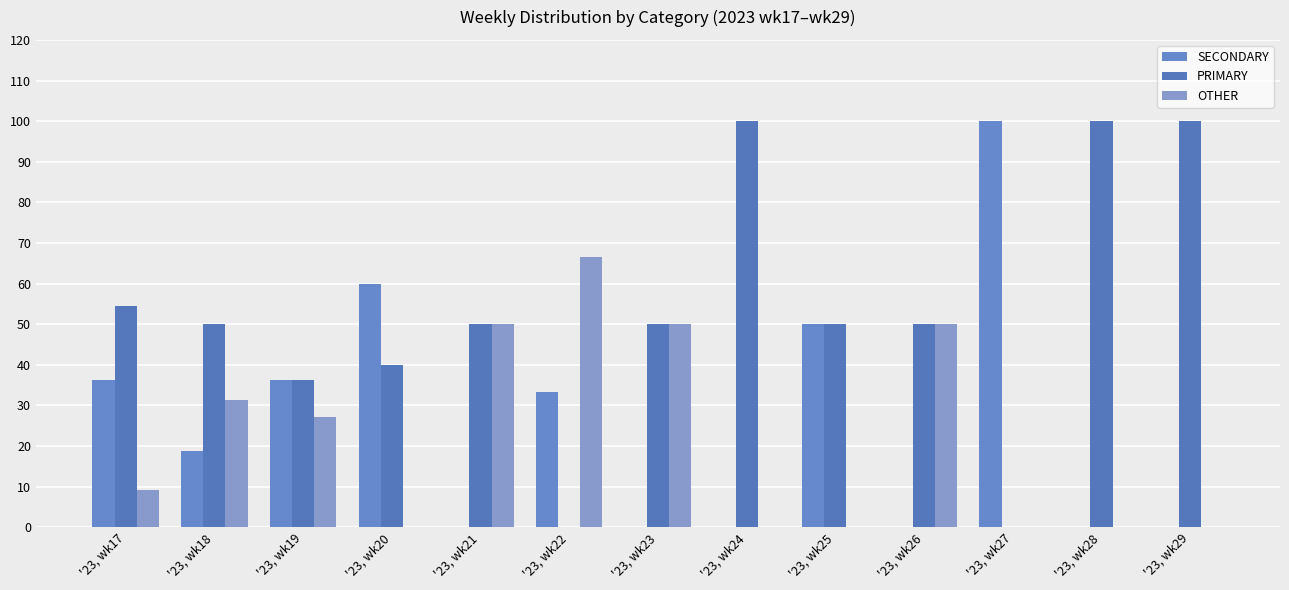

What is the difference between the OTHER values at '23, wk17 and '23, wk29?

9.1